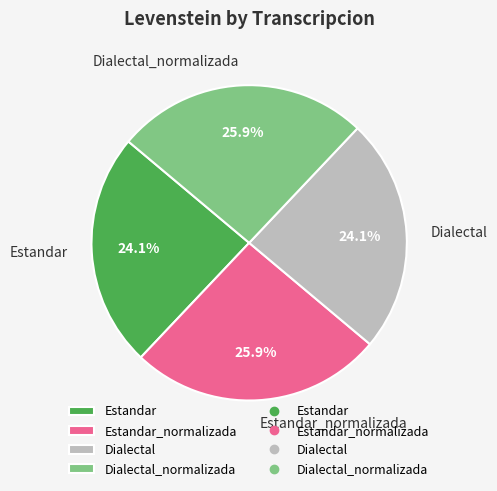

Combined, what portion of the pie is Dialectal_normalizada and Estandar?

50.0%